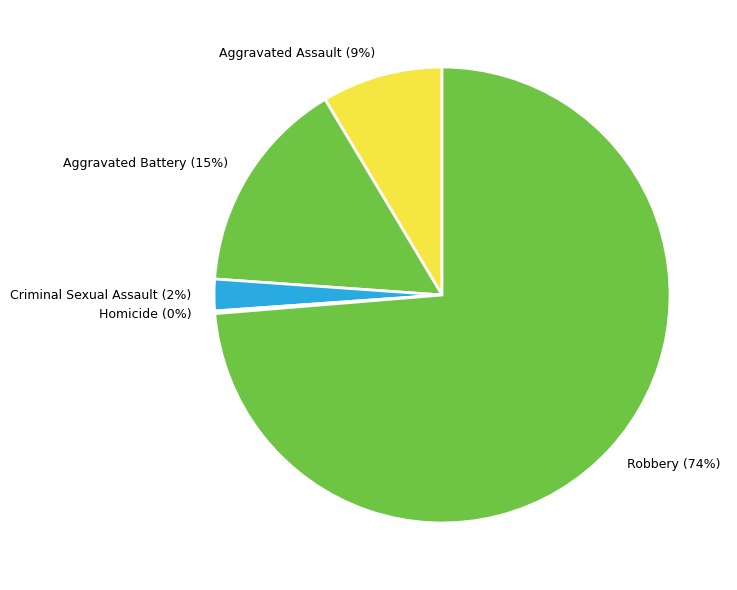

Combined, do Robbery and Criminal Sexual Assault account for over 50%?

Yes